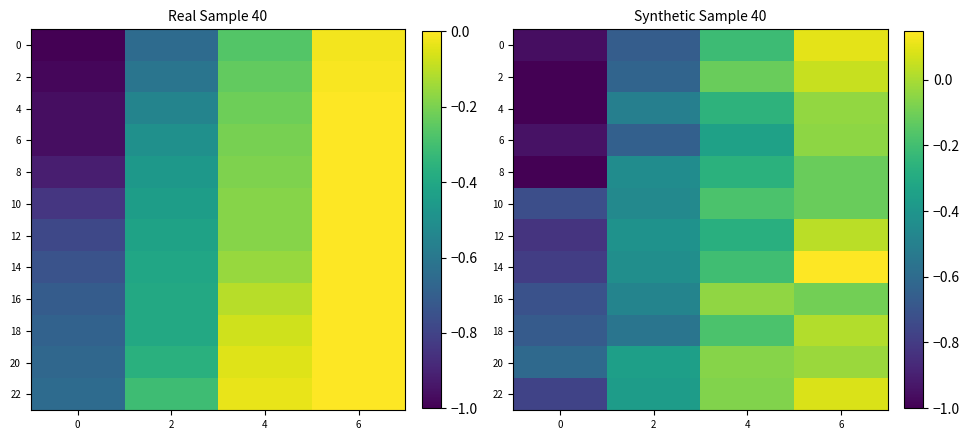

How many values in 0 are below zero?

3